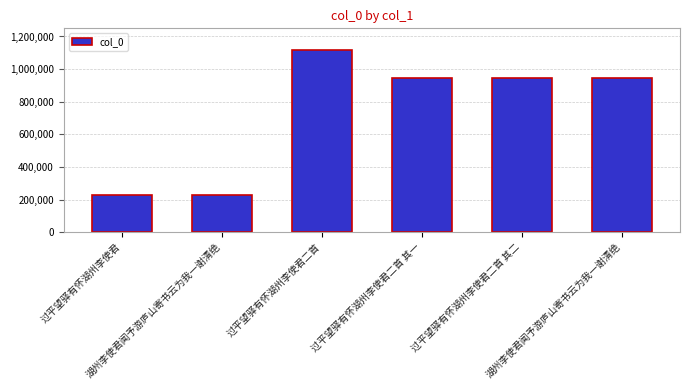

What is the greatest value displayed?

1120143